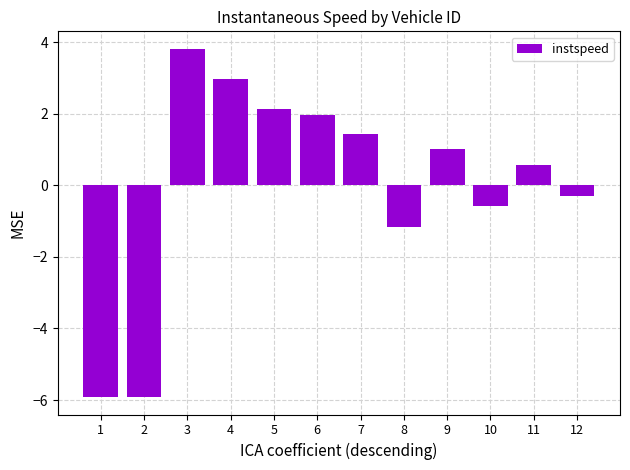

At which category does the chart reach its peak across all series?

3